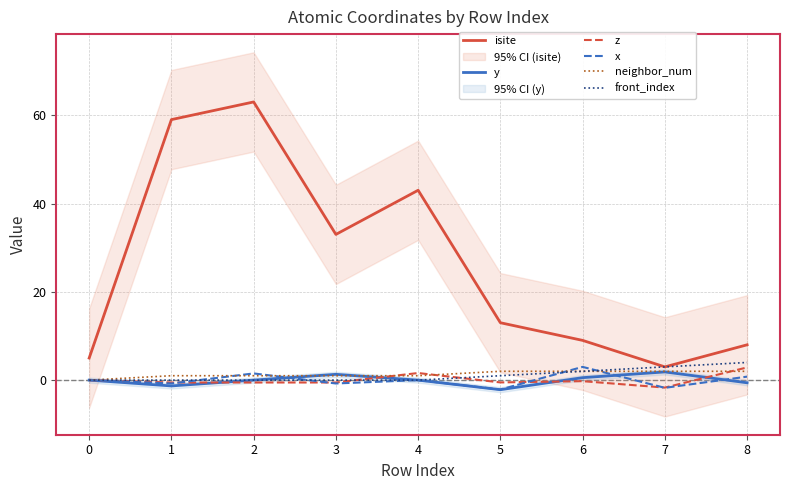

Is it true that isite equals 43.0 at 4?

True